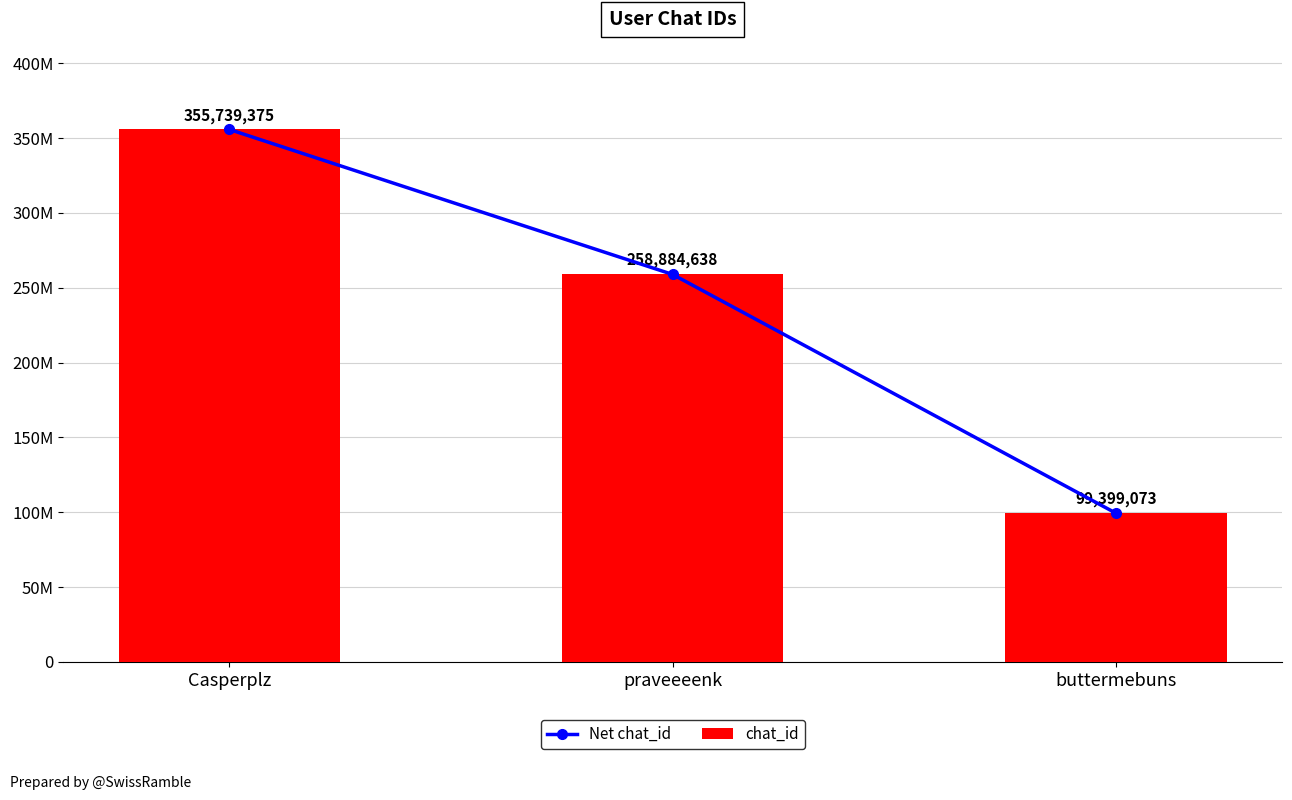

Count the number of categories in the chart.

3